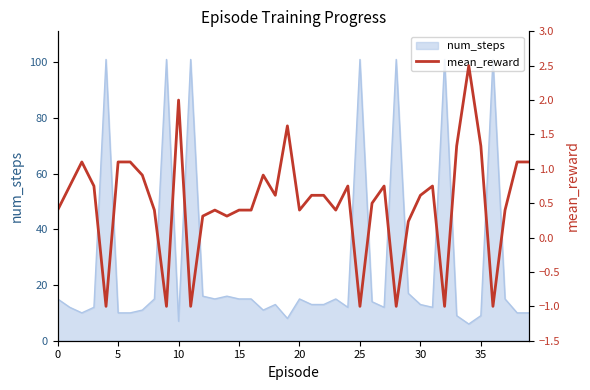

Which category has the highest value across all series?

34